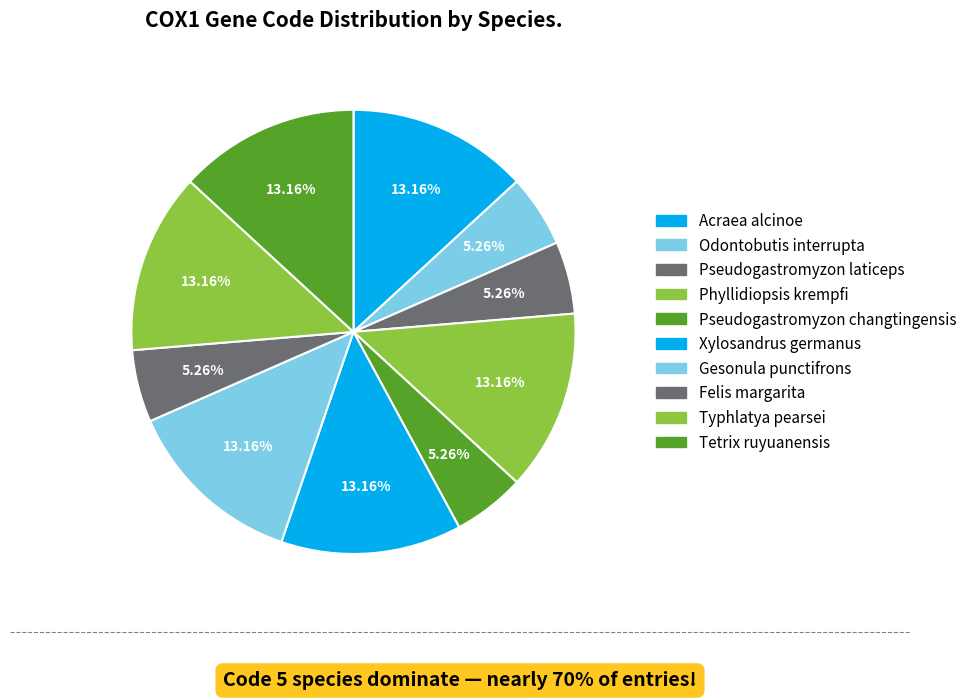

How many segments does this pie chart have?

10